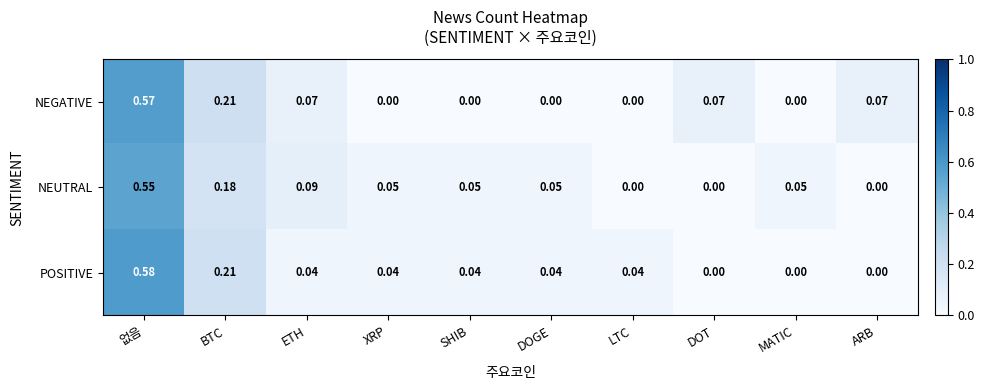

Which series has the widest spread of values?

POSITIVE